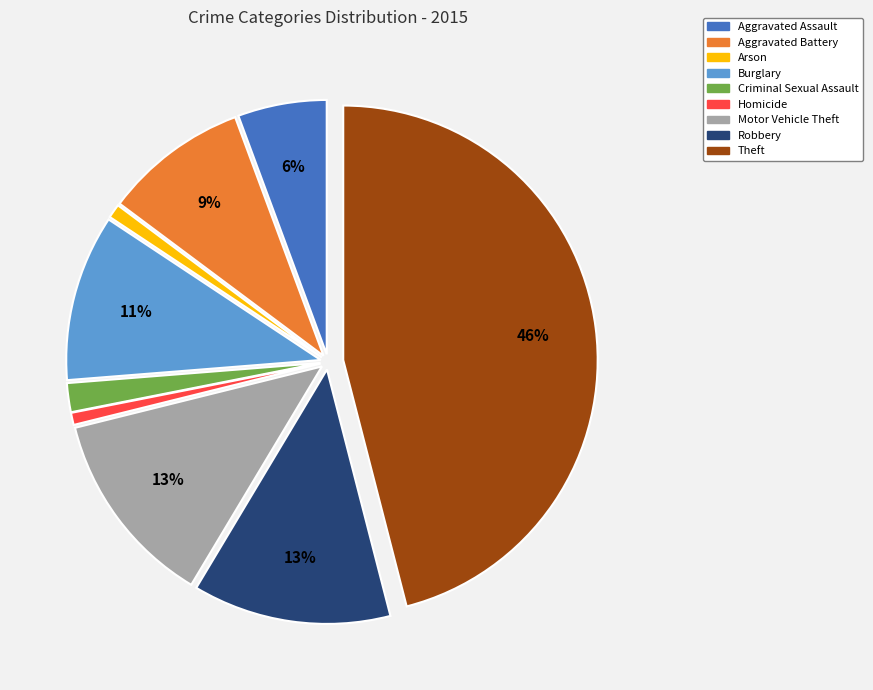

Is there a majority slice in this chart?

No